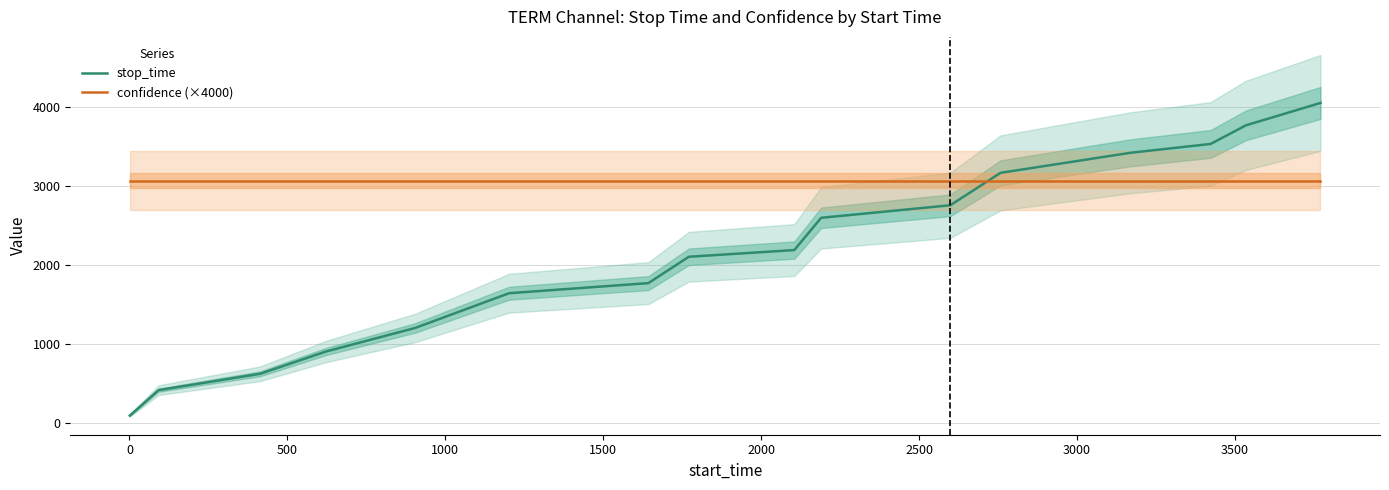

How many times do confidence (×4000) and stop_time cross each other?

1